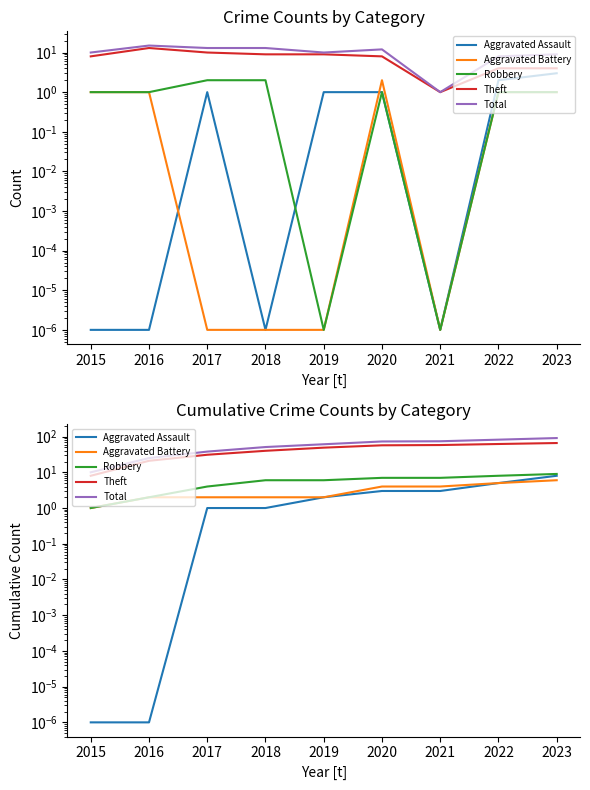

What is the average value of the Theft series?

43.6